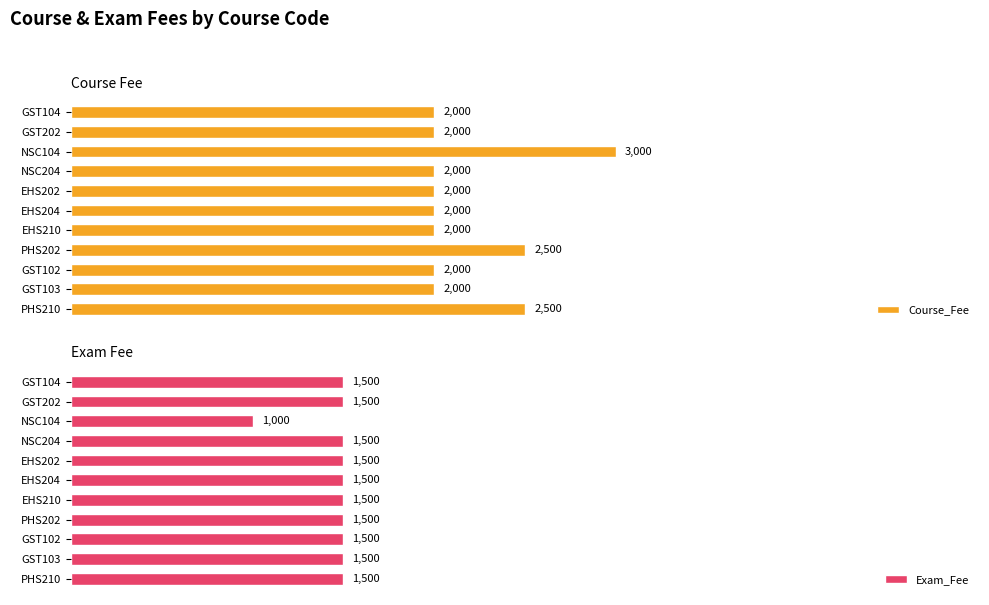

At which label does Exam_Fee reach its minimum?

NSC104